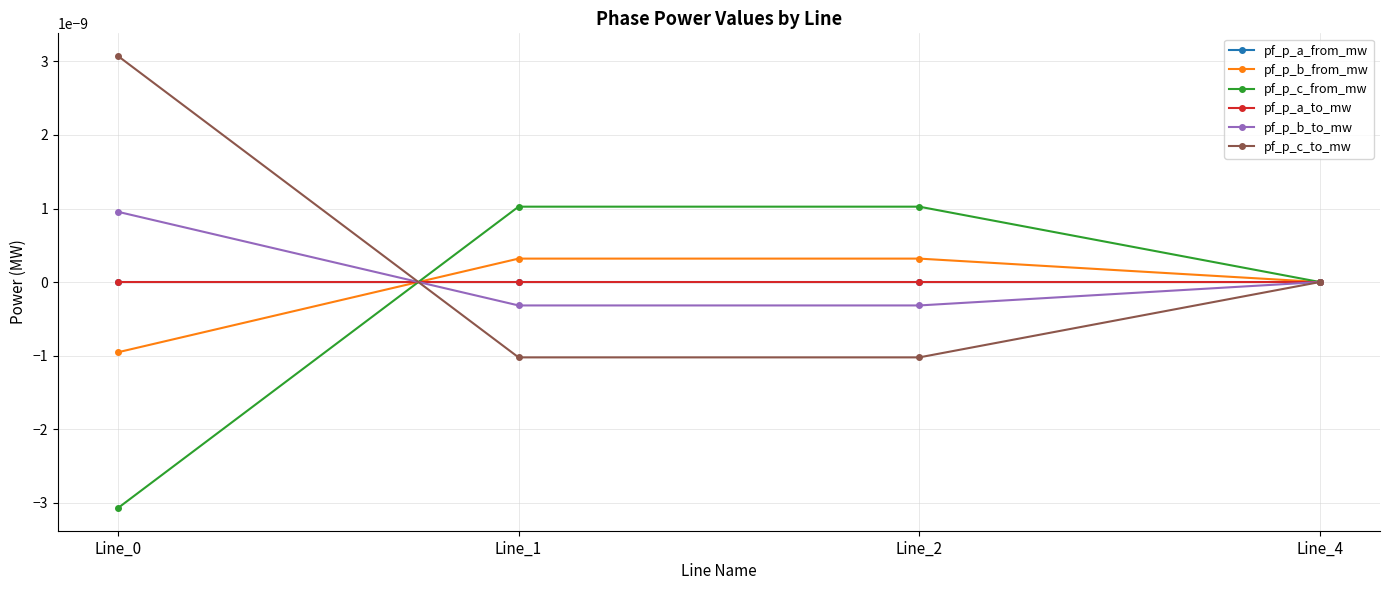

Does the chart have visible grid lines?

Yes